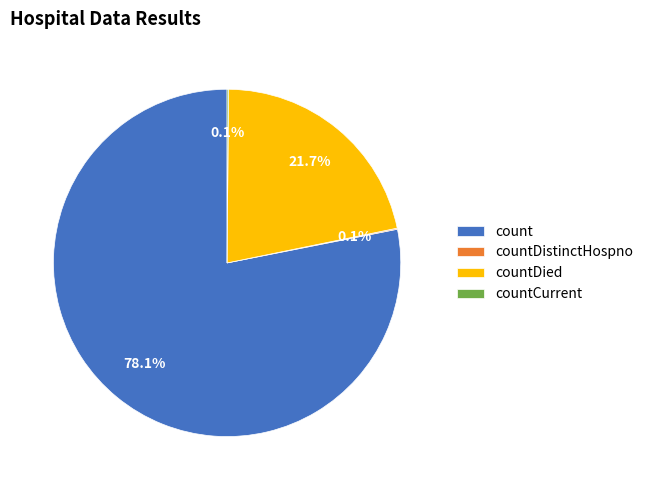

Combined, what portion of the pie is count and countDied?

99.8%